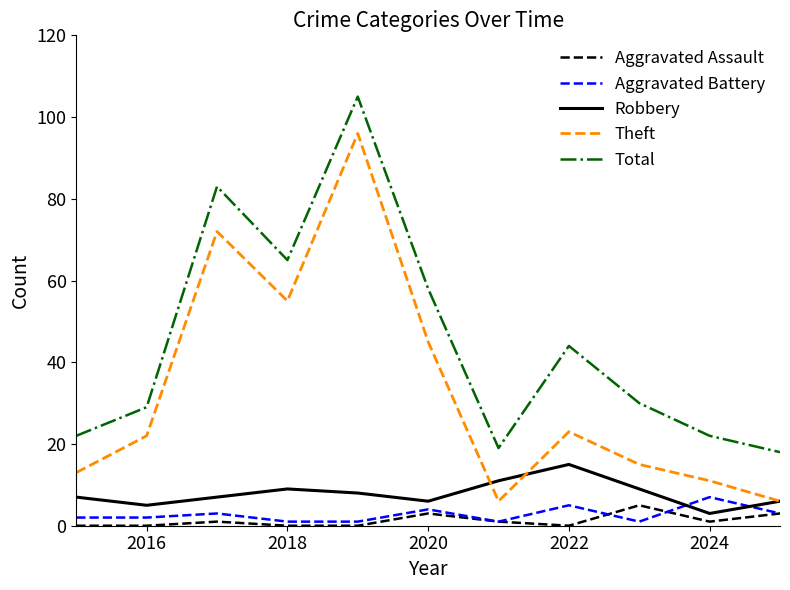

What is the difference between the maximum and minimum values in the Total series?

87